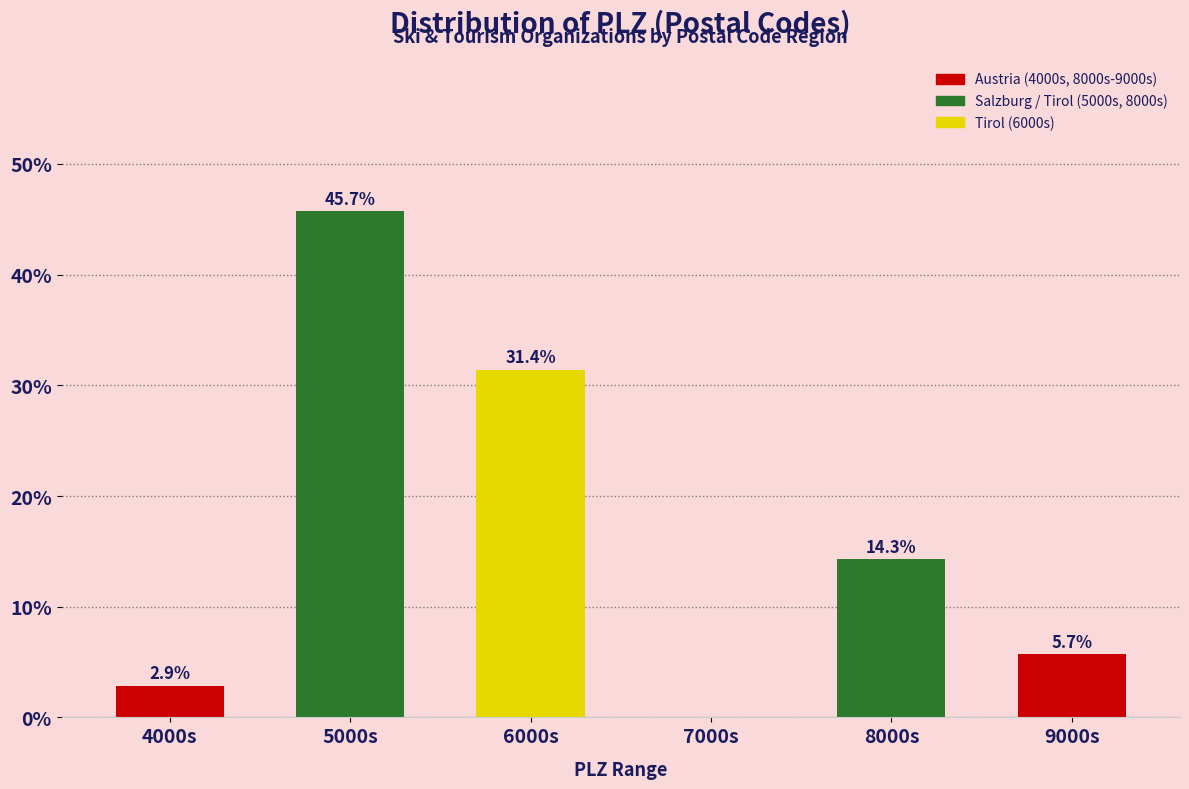

Reading left to right, what are all the values shown in this chart?

4000s=2.9	5000s=45.7	6000s=31.4	7000s=0.0	8000s=14.3	9000s=5.7